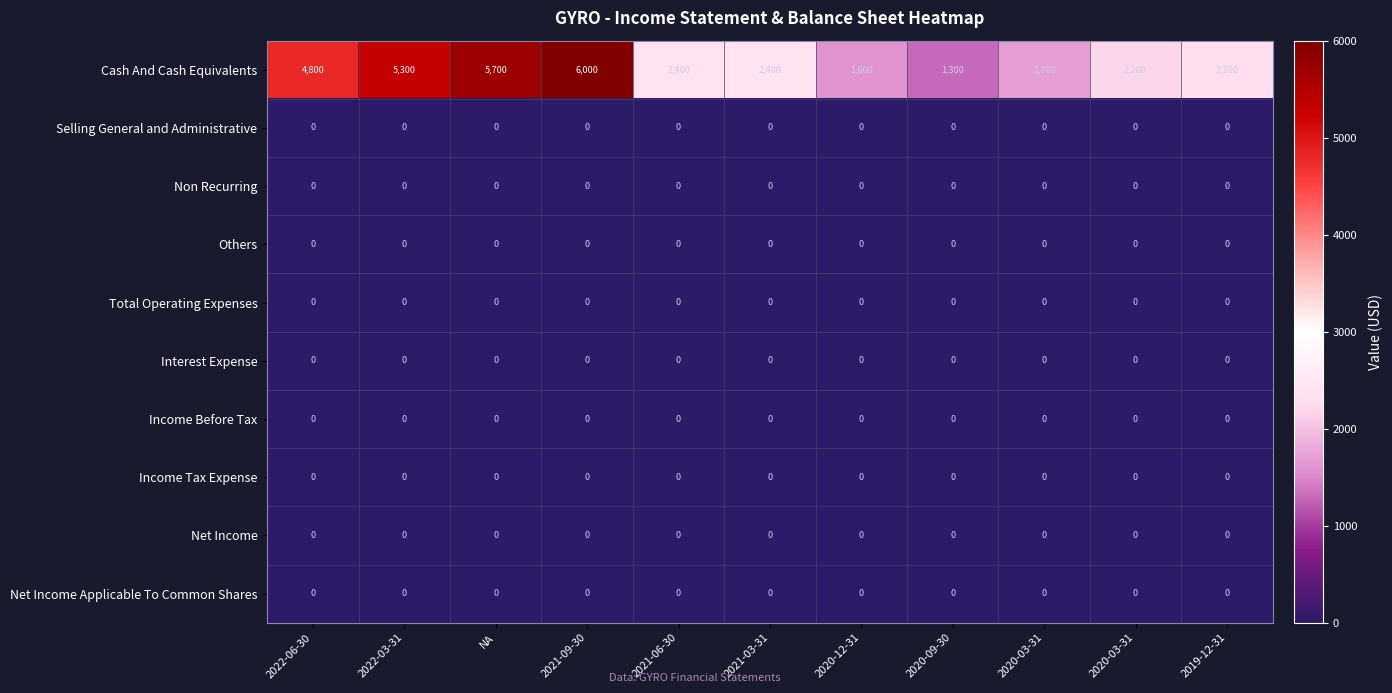

Rank the series by their maximum value, from lowest to highest.

Selling General and Administrative, Non Recurring, Others, Total Operating Expenses, Interest Expense, Income Before Tax, Income Tax Expense, Net Income, Net Income Applicable To Common Shares, Cash And Cash Equivalents